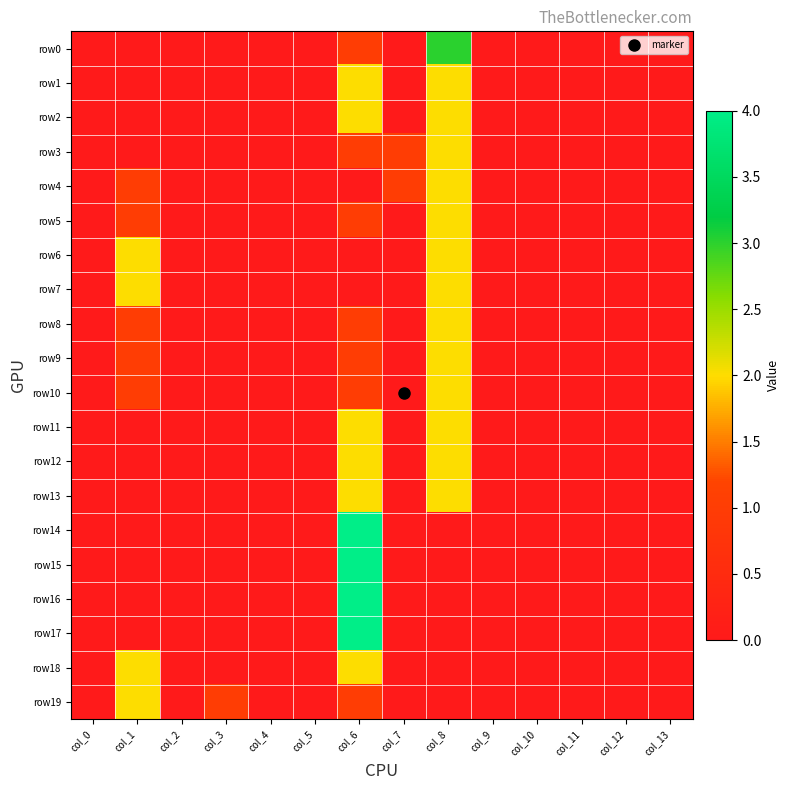

Count the number of categories in the chart.

14